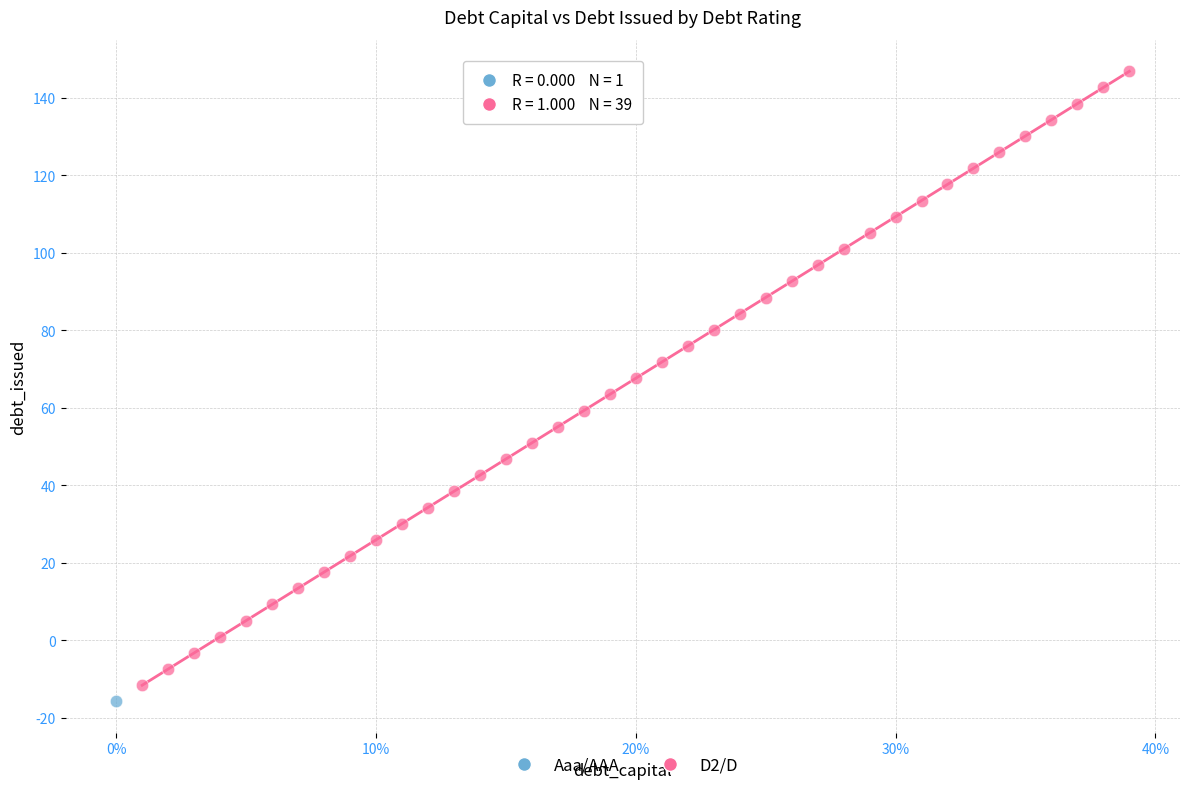

What are all the series names shown in the legend?

Aaa/AAA, D2/D